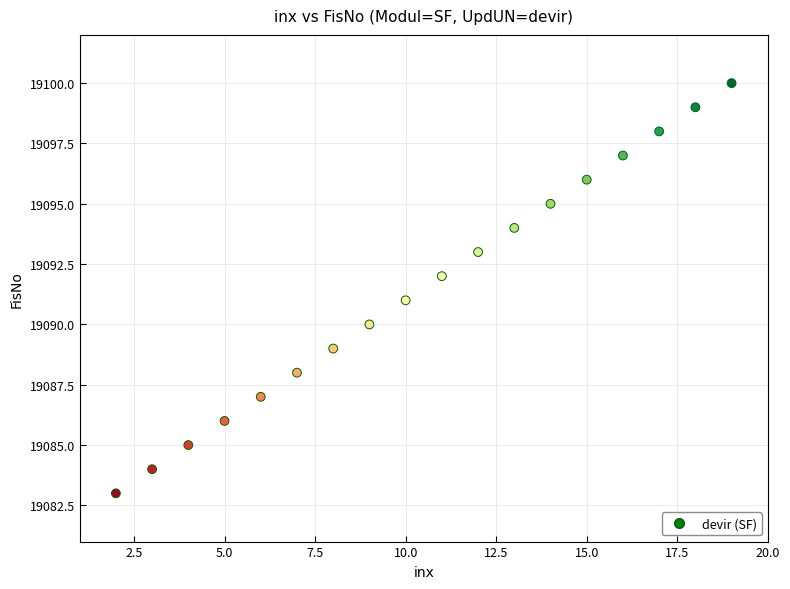

What is the range of Y values (max minus min)?

17